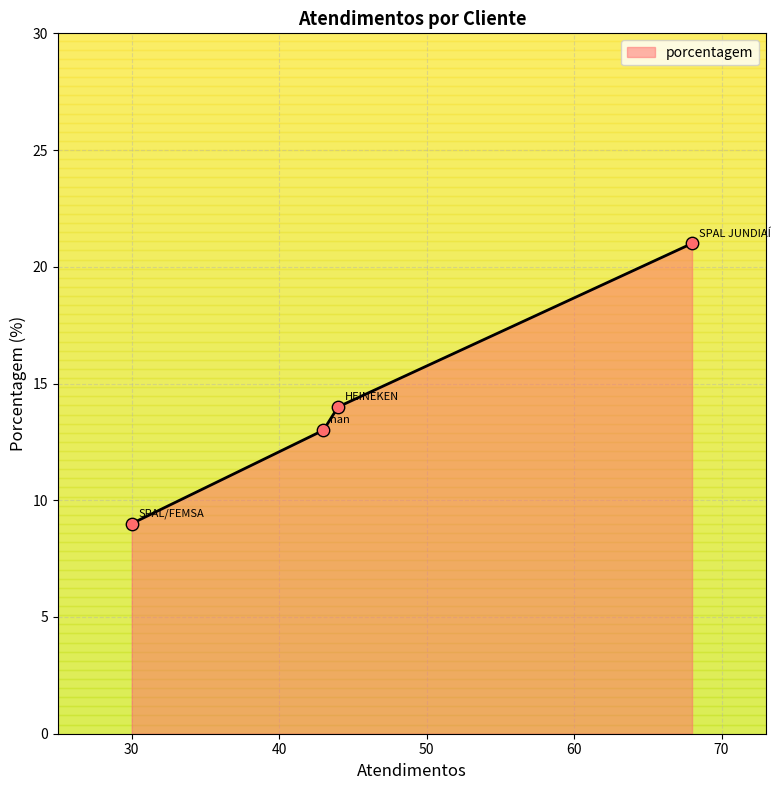

What is the lowest value of the porcentagem series?

9.0